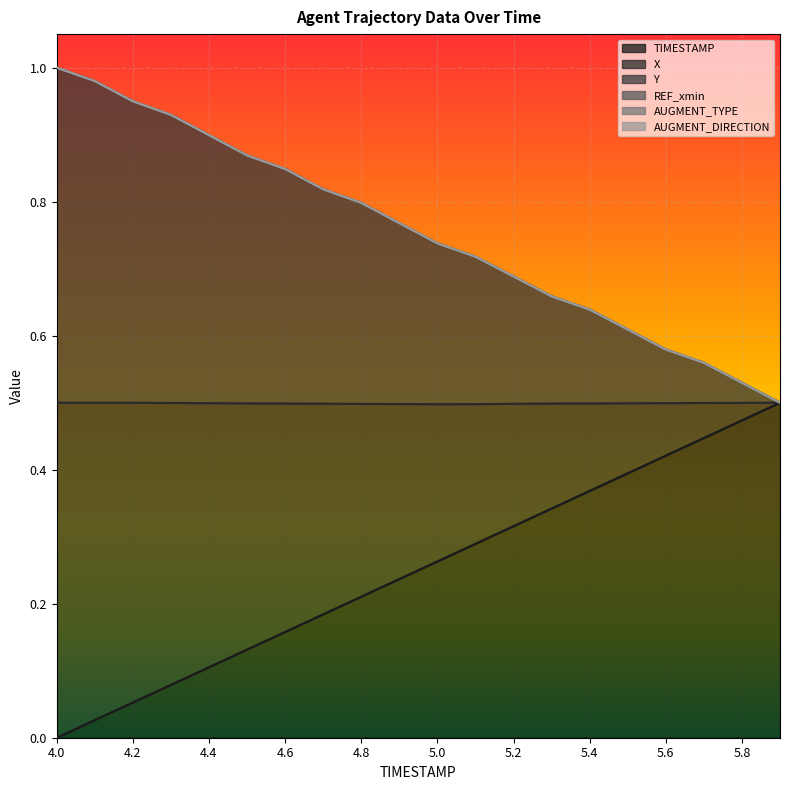

Count the number of data series in this chart.

3